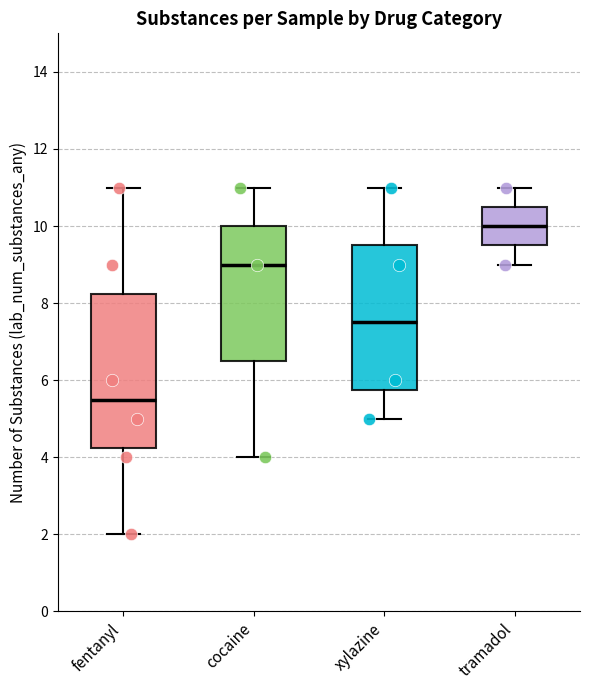

Which box has the lowest median line?

fentanyl